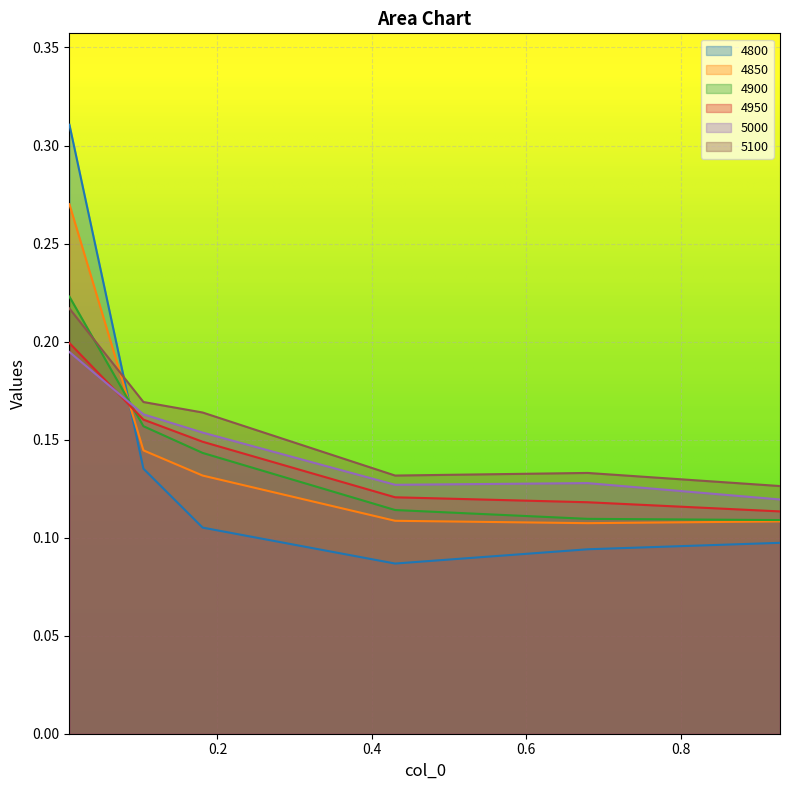

Which series has the widest spread of values?

4800